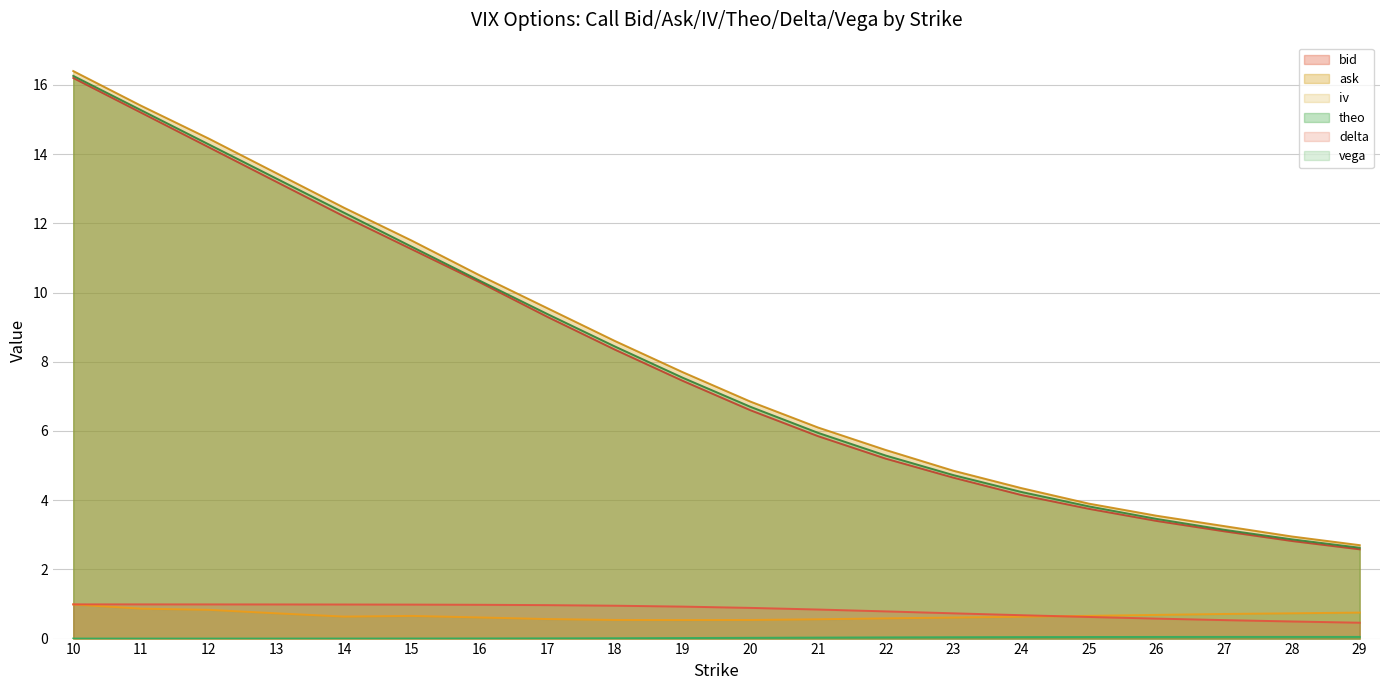

What is the value of the delta point at the 14th from the left?

0.7